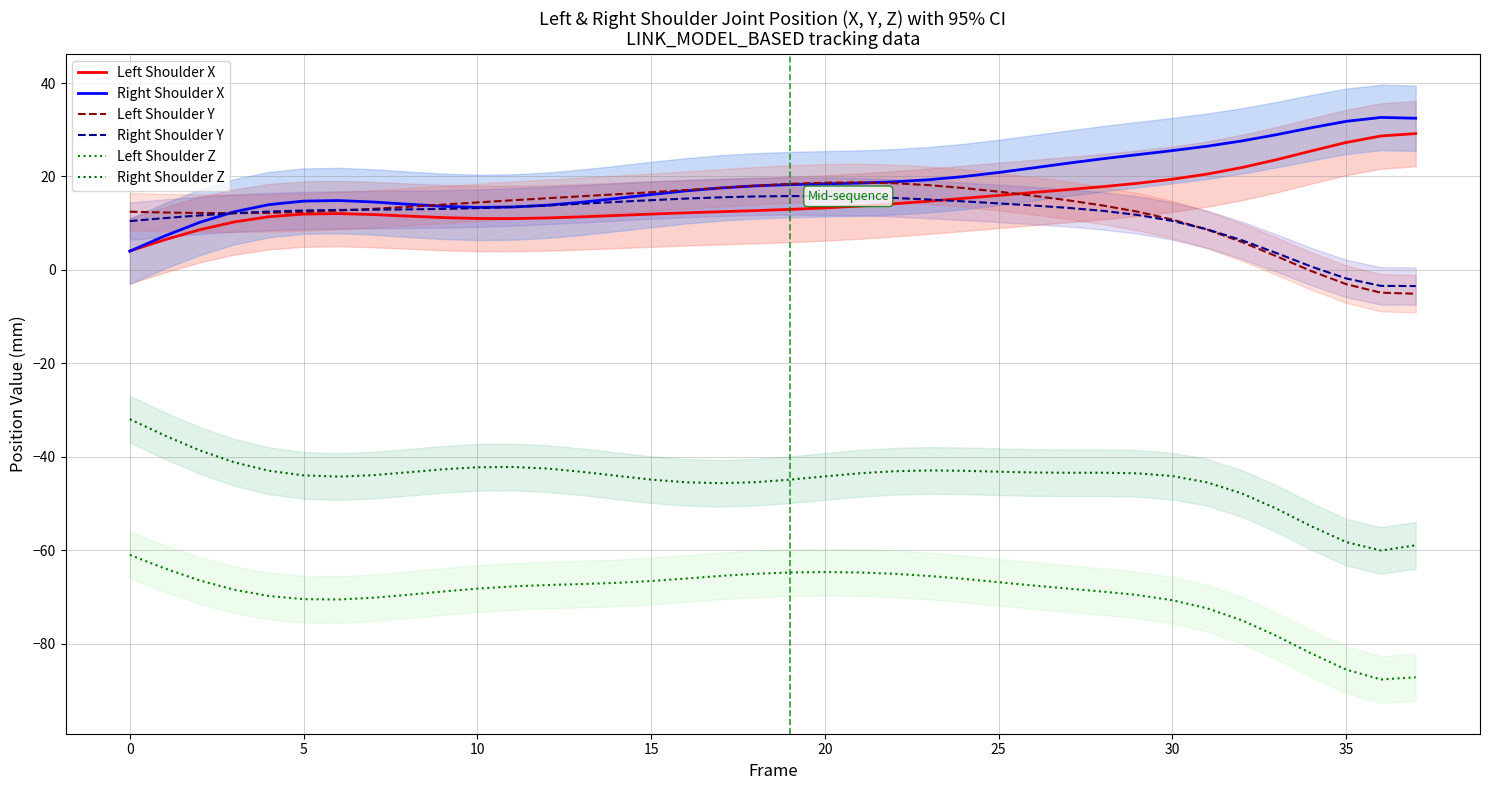

Where do Left Shoulder X and Right Shoulder Y first cross each other?

23 and 24